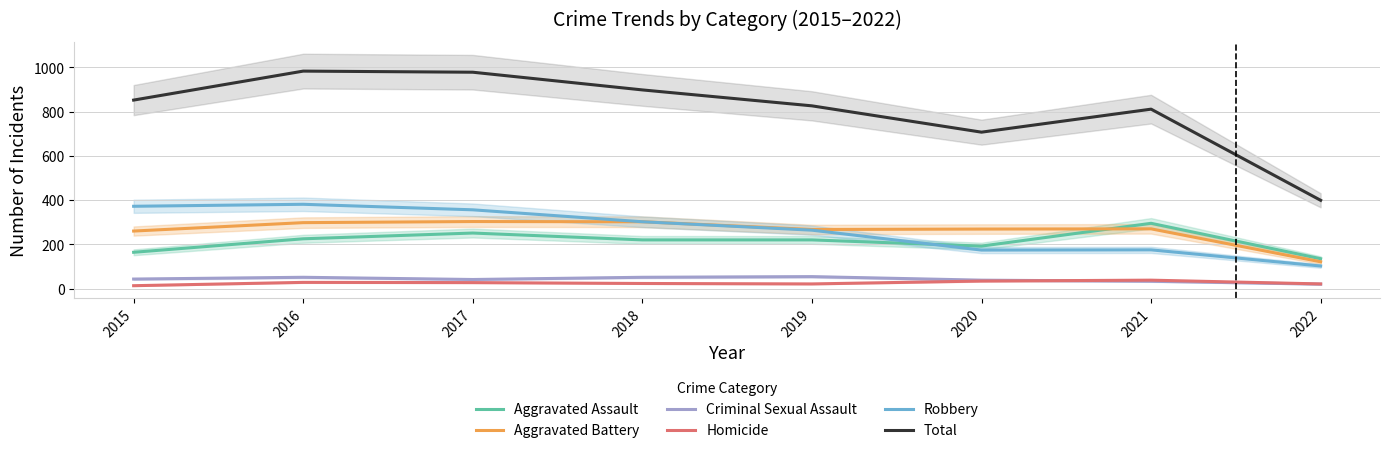

Reading right to left, transcribe all the data shown in this chart.

Aggravated Assault: 2022=135	2021=295	2020=192	2019=220	2018=220	2017=251	2016=225	2015=164
Aggravated Battery: 2022=121	2021=270	2020=269	2019=267	2018=302	2017=303	2016=298	2015=260
Criminal Sexual Assault: 2022=20	2021=33	2020=38	2019=54	2018=51	2017=41	2016=51	2015=43
Homicide: 2022=21	2021=38	2020=34	2019=21	2018=23	2017=27	2016=28	2015=13
Robbery: 2022=102	2021=175	2020=174	2019=264	2018=302	2017=356	2016=381	2015=372
Total: 2022=399	2021=811	2020=707	2019=826	2018=898	2017=978	2016=983	2015=852